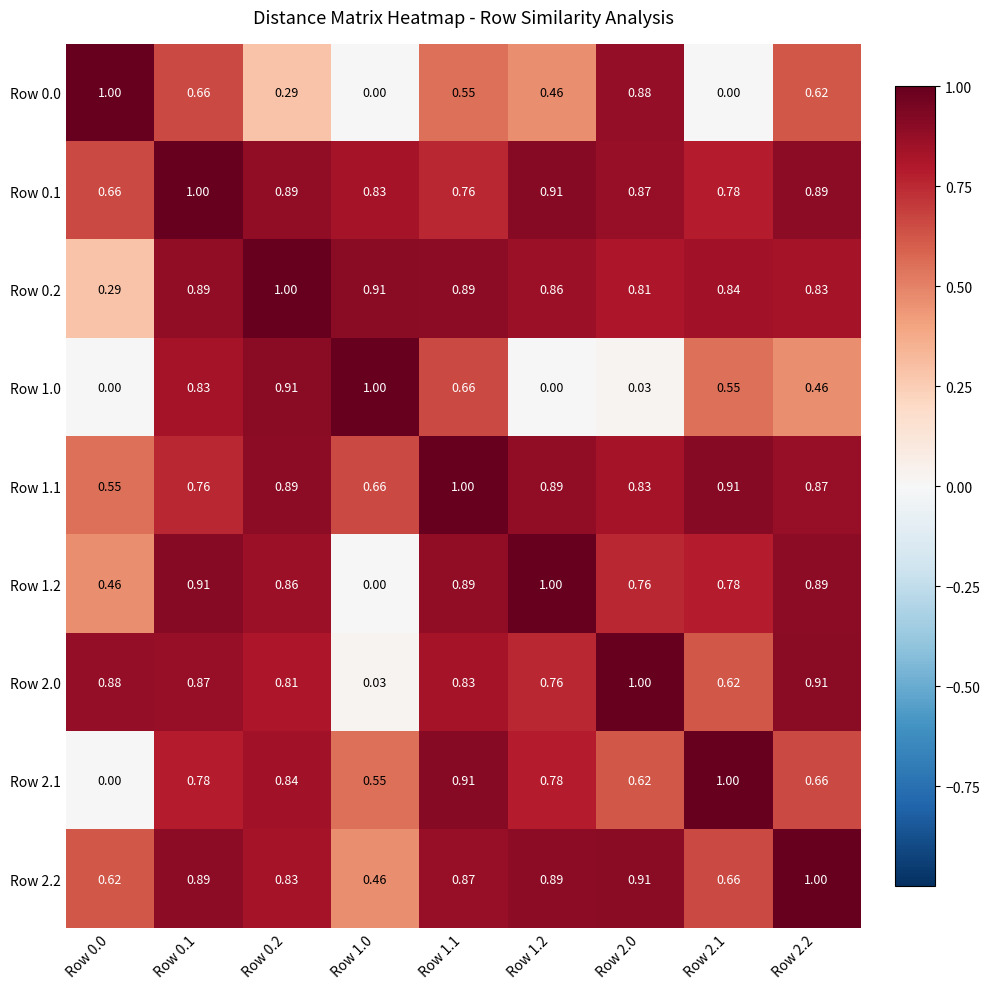

Is the value of Row 2.0 at Row 2.0 greater than the value of Row 1.1 at Row 0.2?

Yes